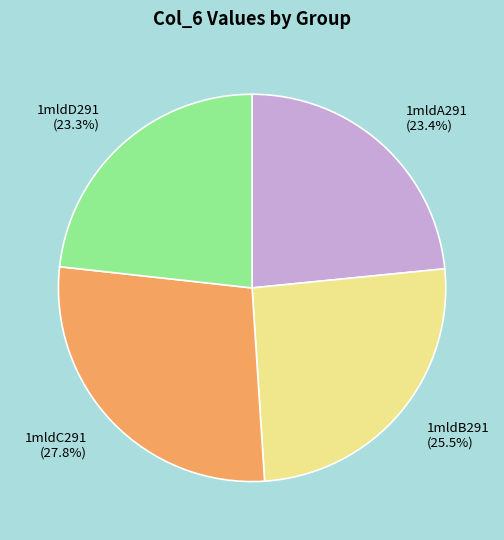

What percentage is NOT represented by 1mldA291?

76.6%